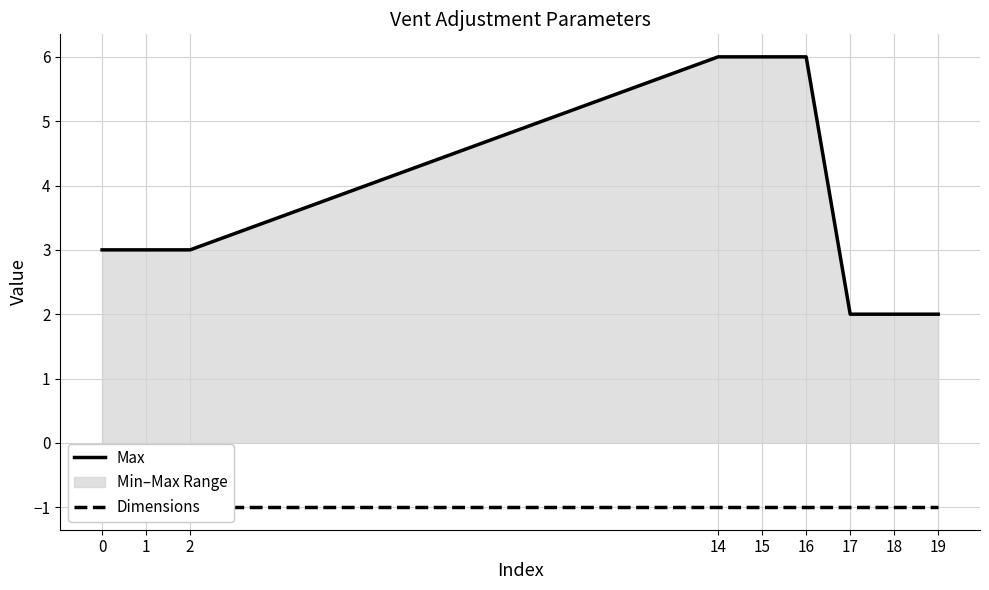

Between 2 and 15, which series saw the biggest shift?

Max